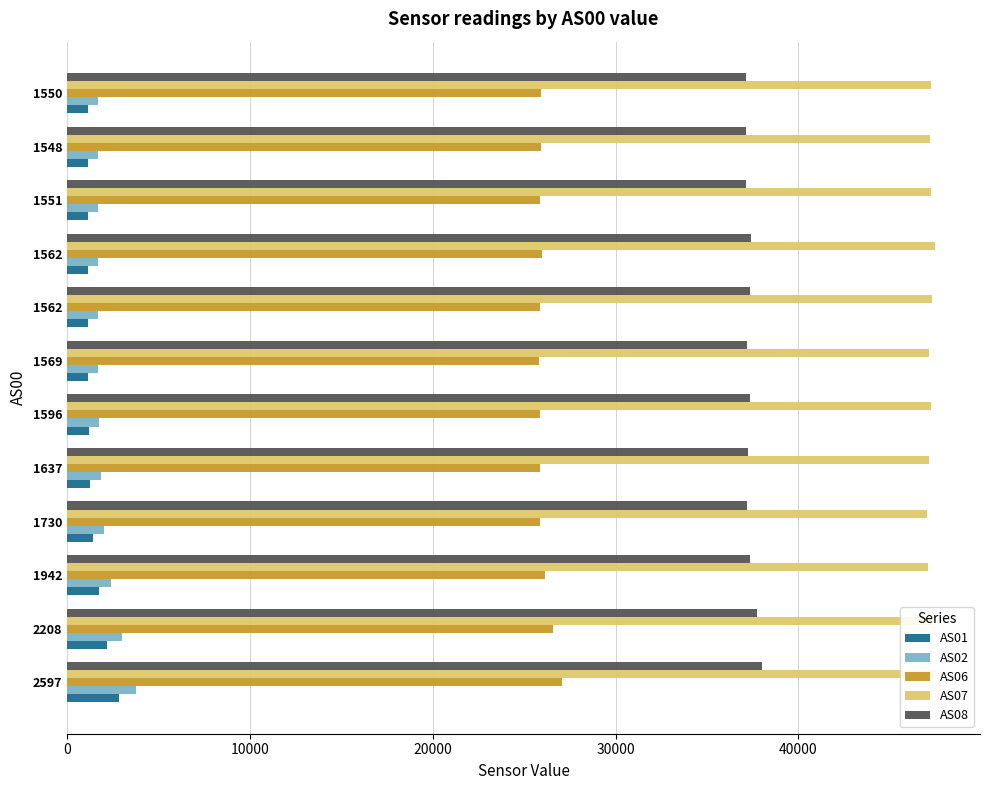

What is the total value across all series at 1562?

113410